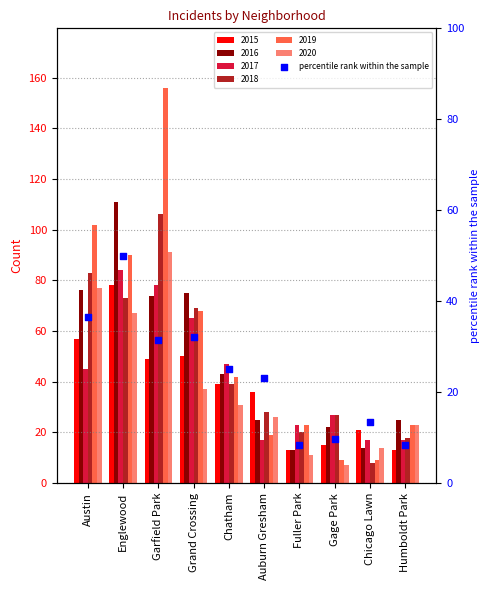

Between Fuller Park and Austin, which is larger?

Austin